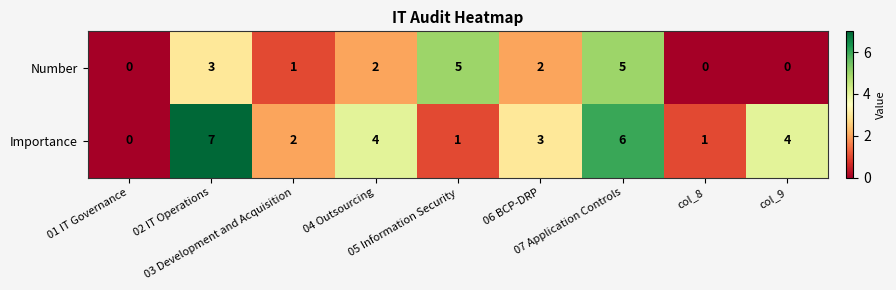

How many Importance values are between 1 and 4?

6